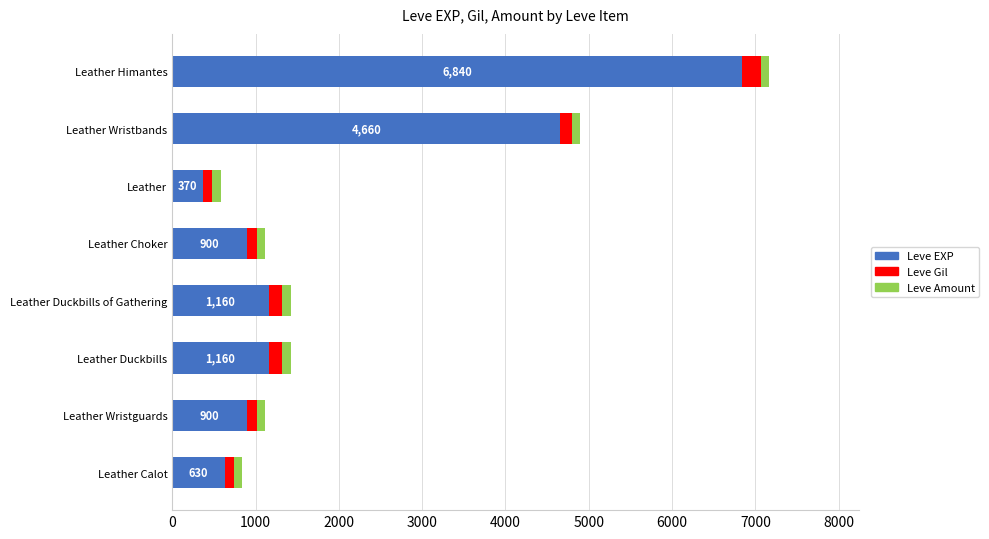

The value of Leve EXP at Leather Duckbills is 1160. True or false?

True